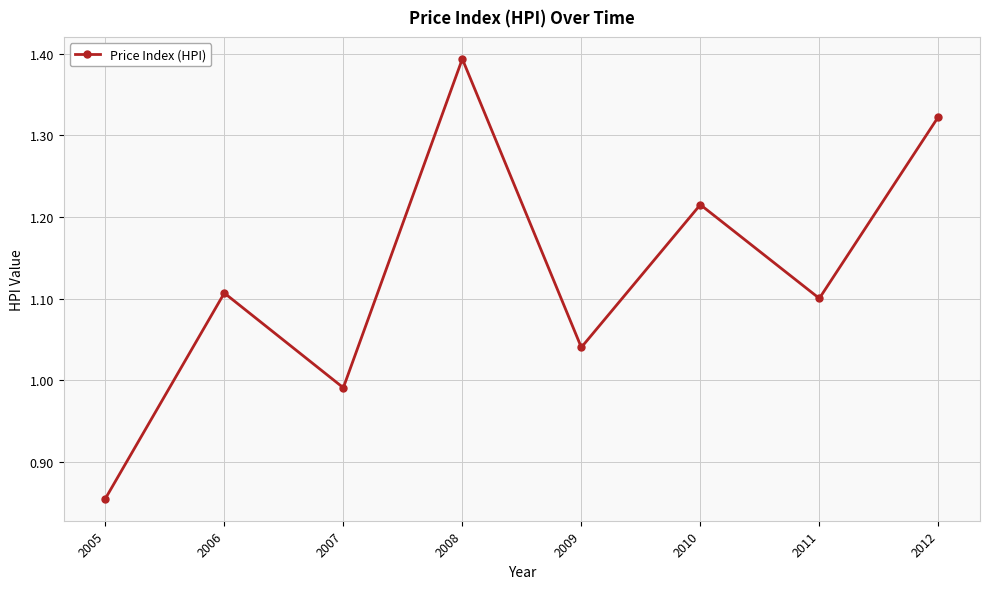

Where is the data nearest to the value 1?

2007